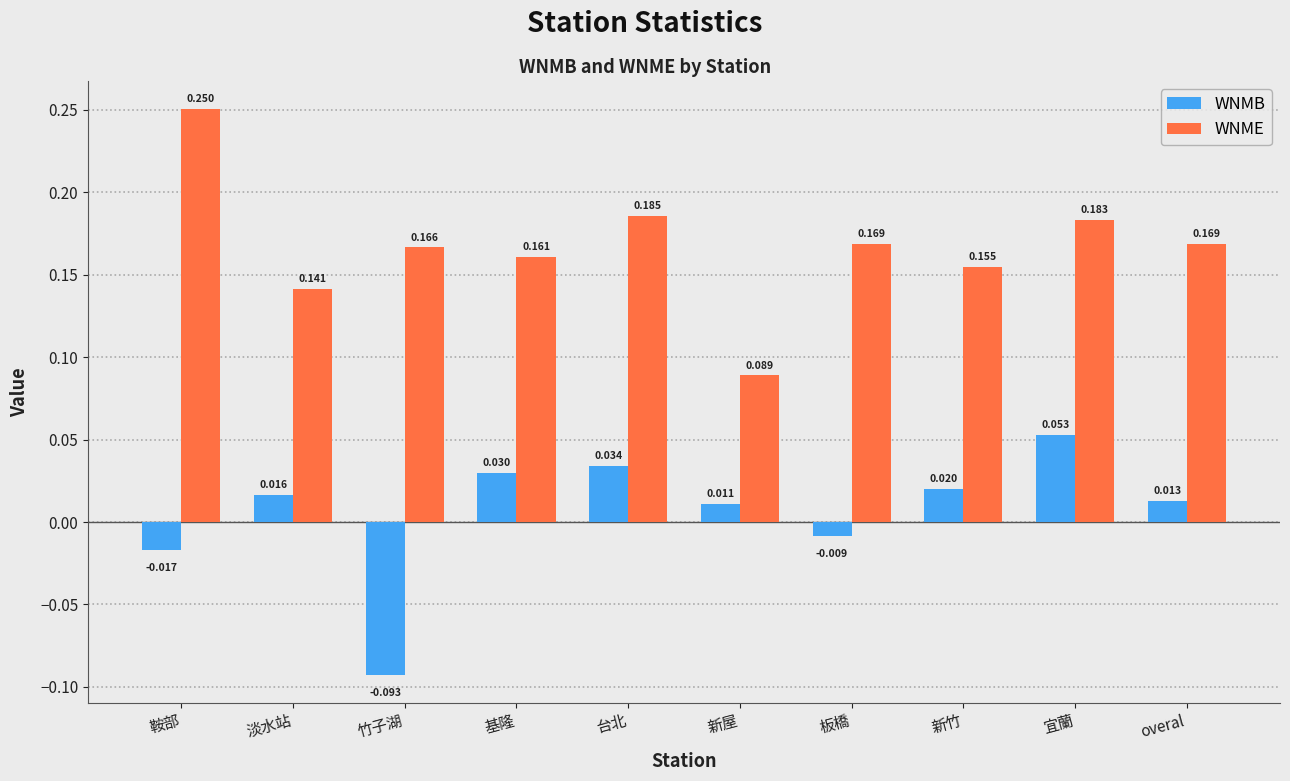

Which category has the highest value in the WNMB series?

宜蘭